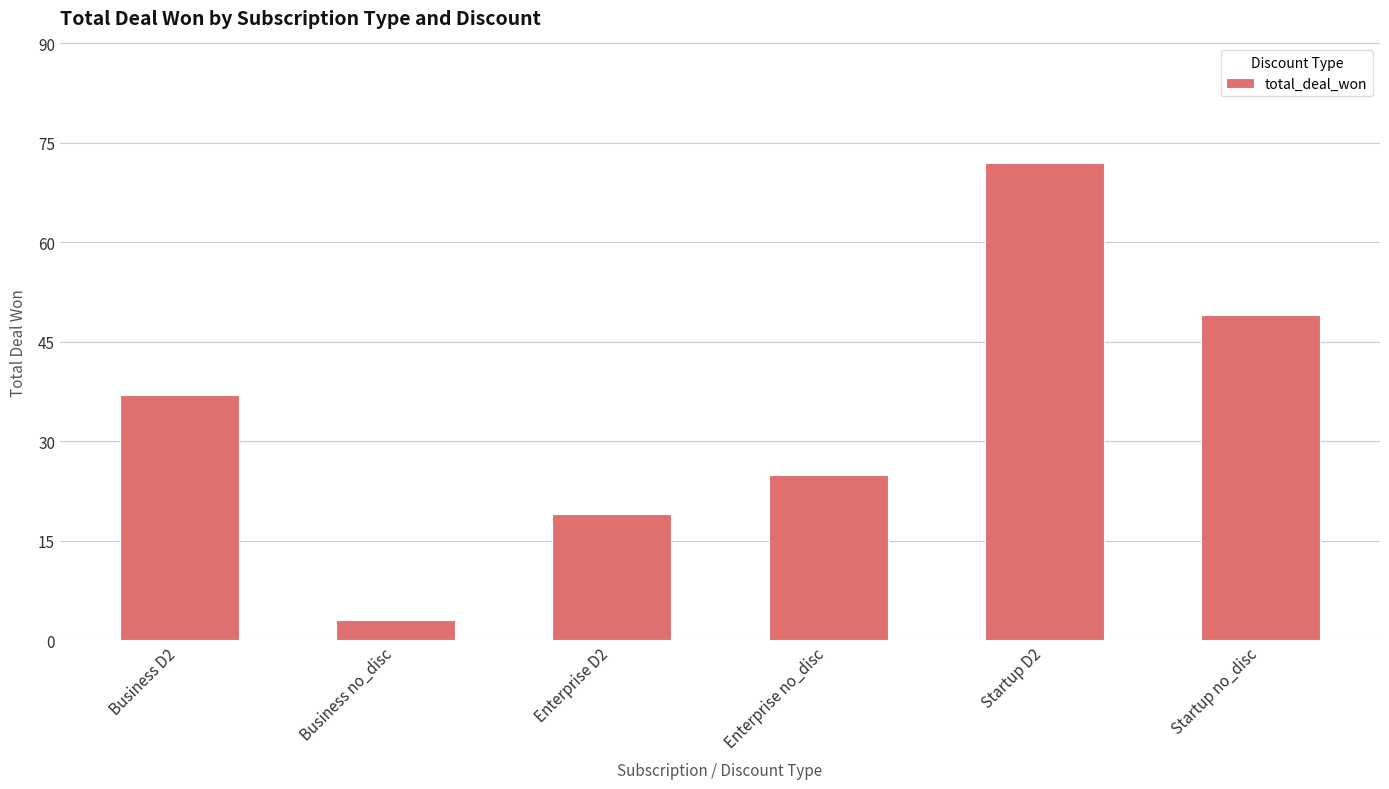

Are the bars horizontal?

No